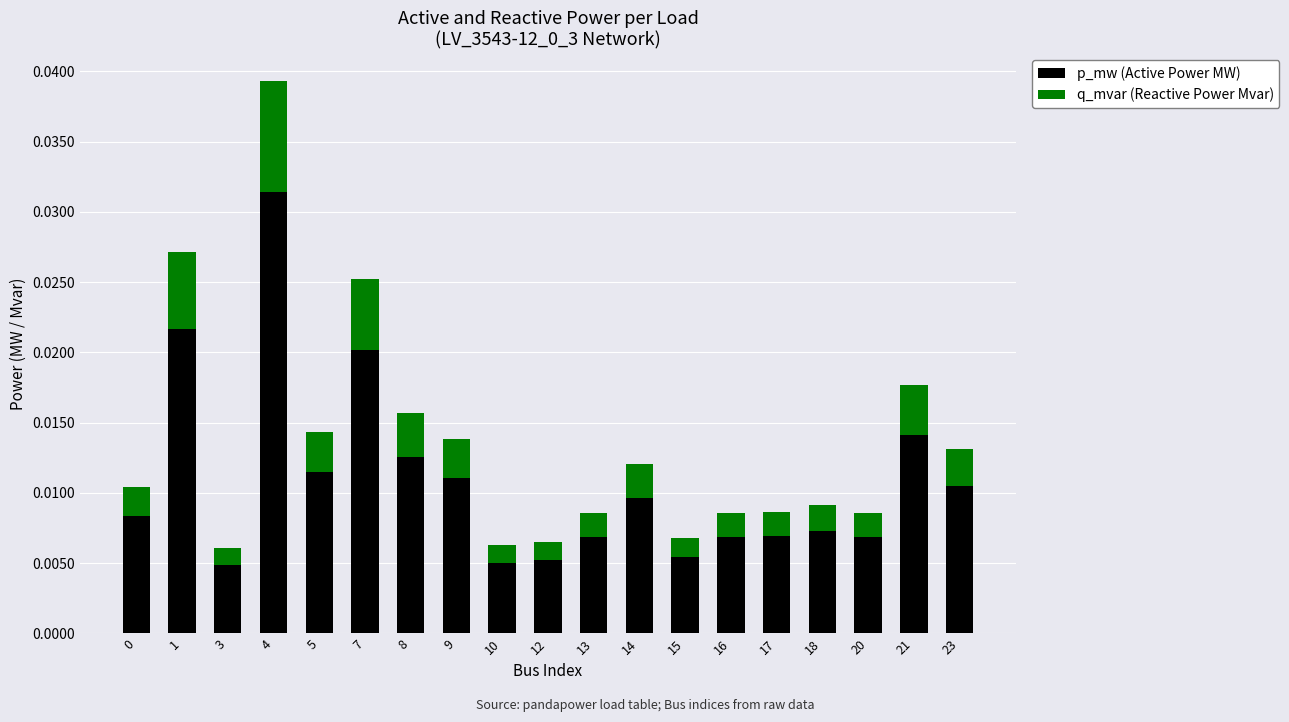

At which category is the sum across all series the highest?

4